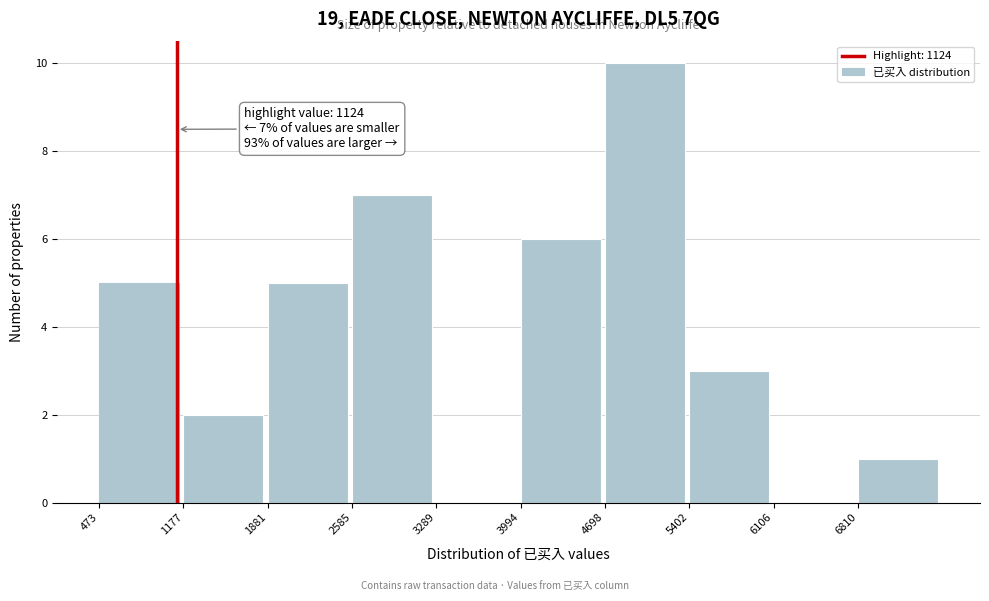

Which range on the x-axis has the tallest bar?

4700 to 5400